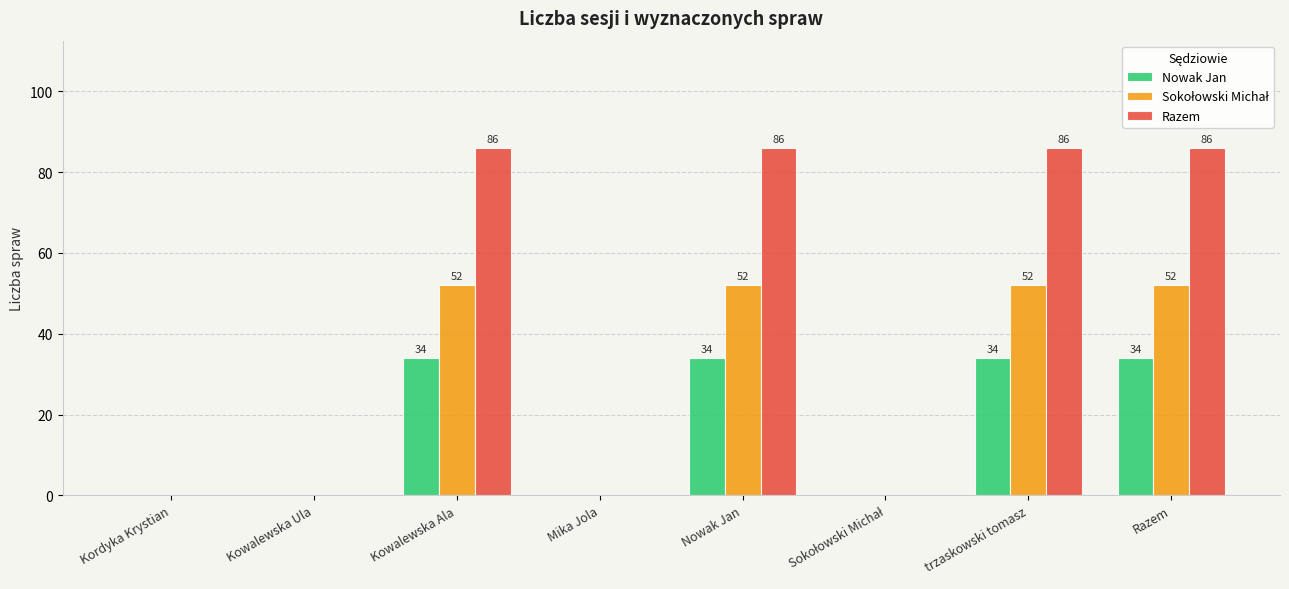

The Nowak Jan series shows 10 at trzaskowski tomasz. True or false?

False